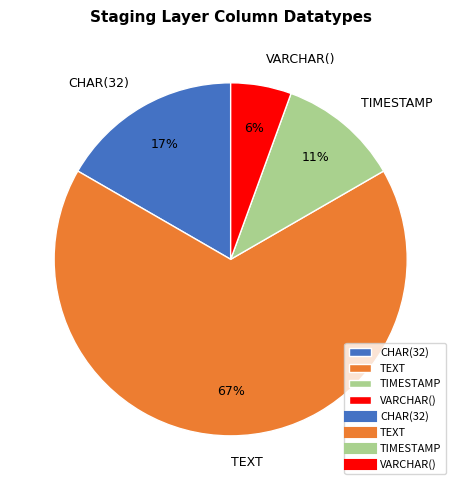

How many slices are in this pie chart?

4